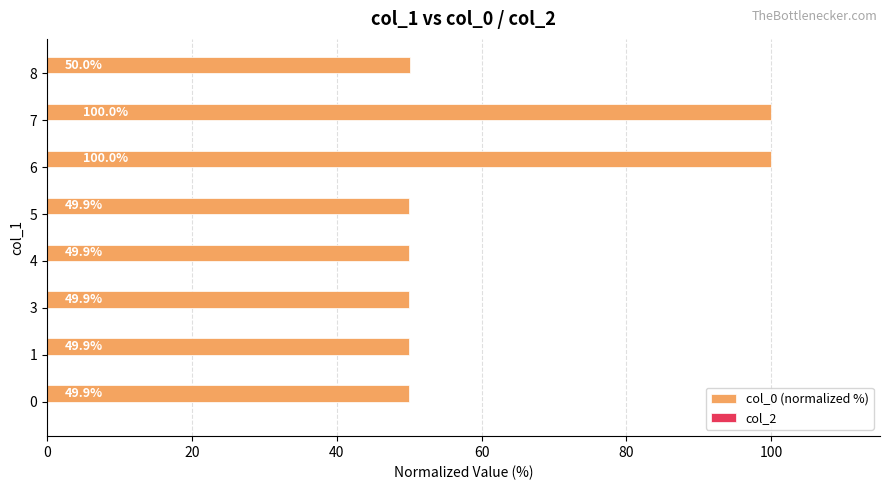

What is the maximum value shown in the chart?

100.0